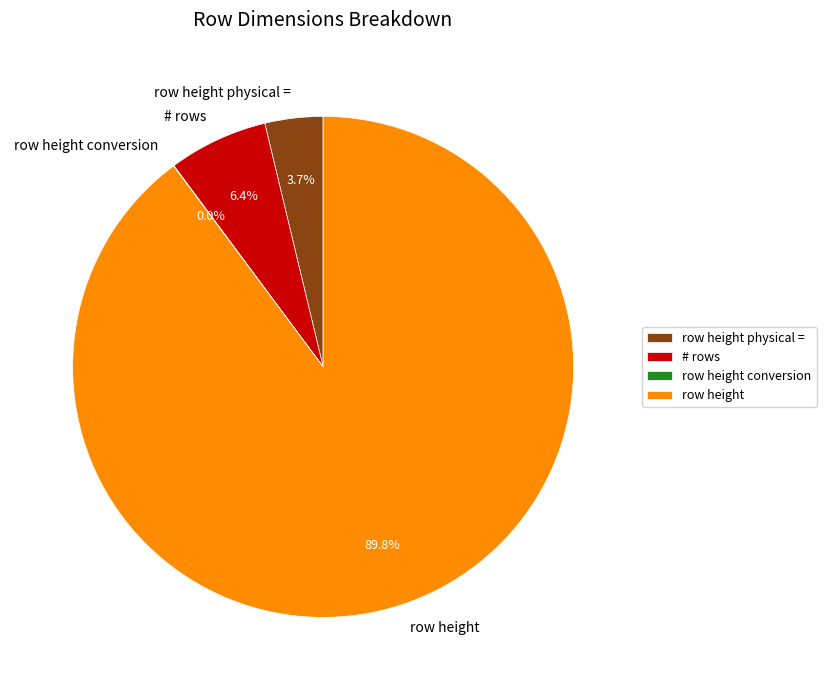

Which category has the biggest portion of the pie?

row height